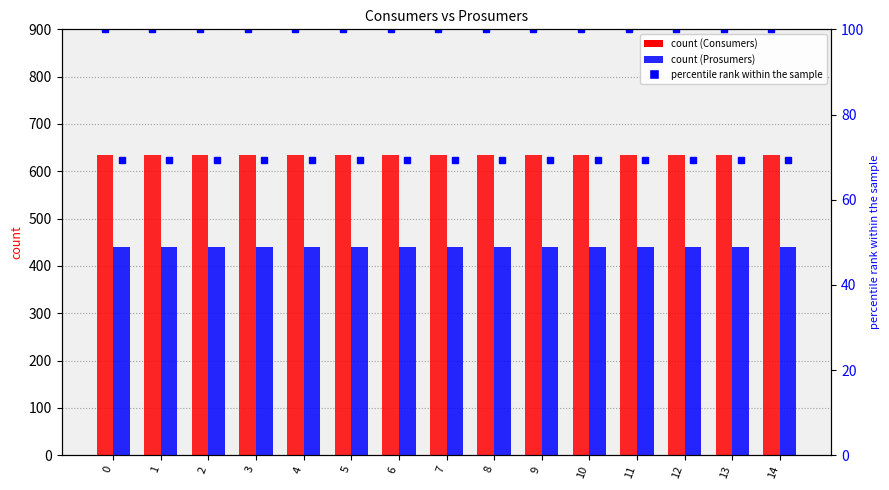

True or false: Prosumers percentile has a value of 69.3 at 3.

True